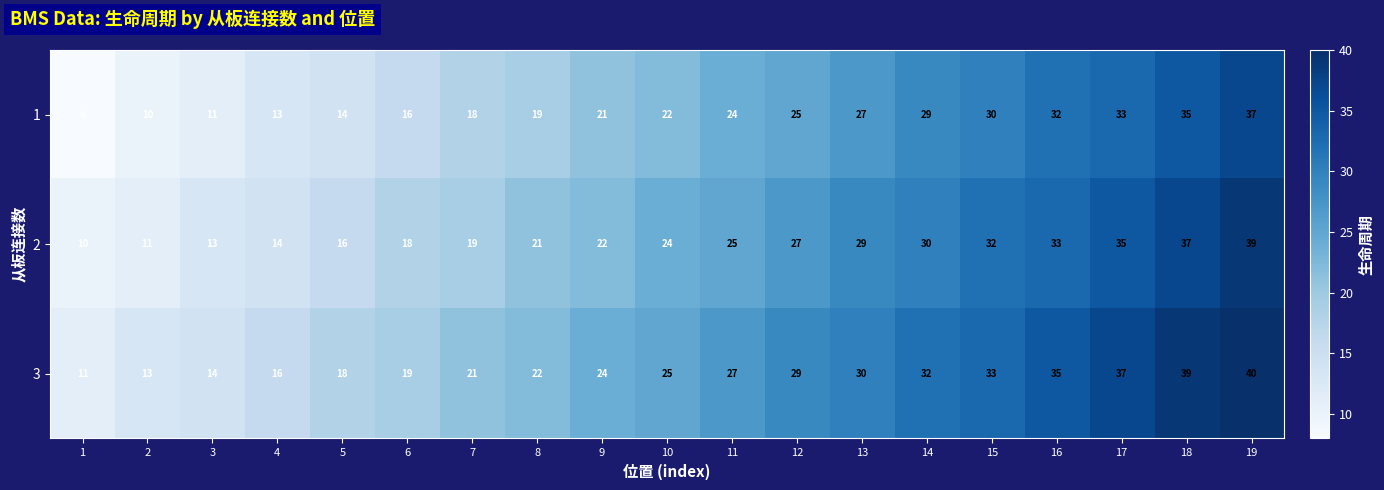

Which category has the highest value in the 3 series?

19